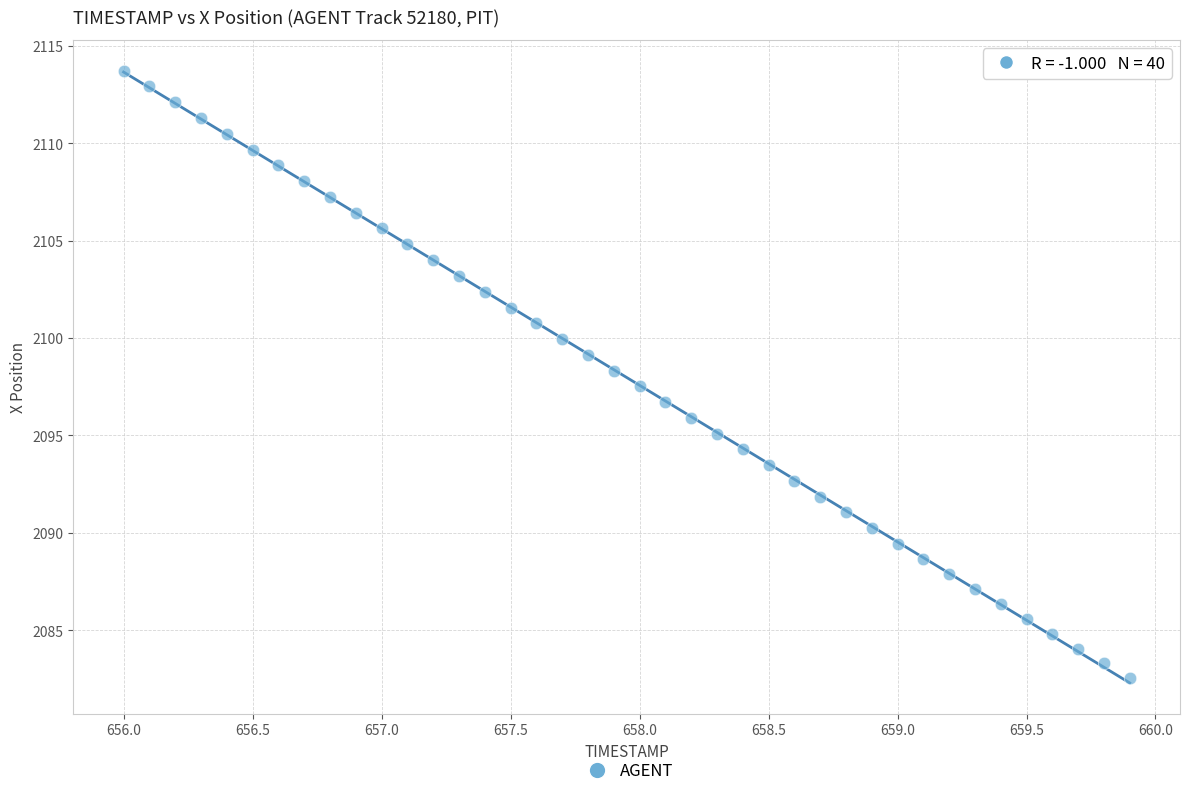

What is the range of Y values (max minus min)?

31.2